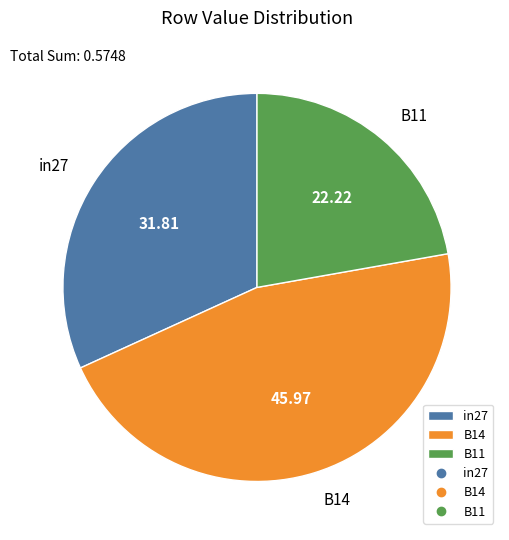

Between B14 and B11, which is larger?

B14